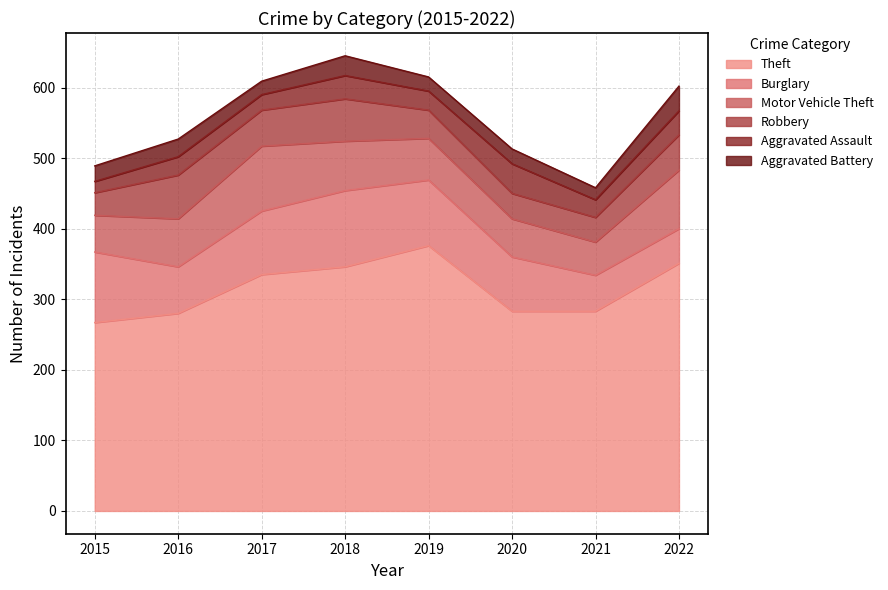

What are all the series names shown in the legend?

Theft, Burglary, Motor Vehicle Theft, Robbery, Aggravated Assault, Aggravated Battery